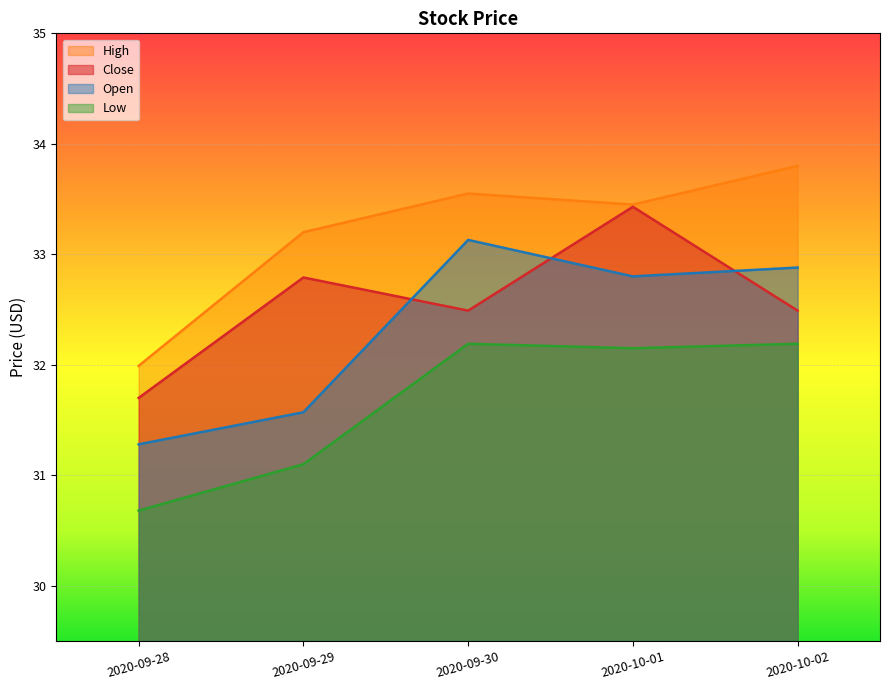

Does the chart display data point markers on the line(s)?

No